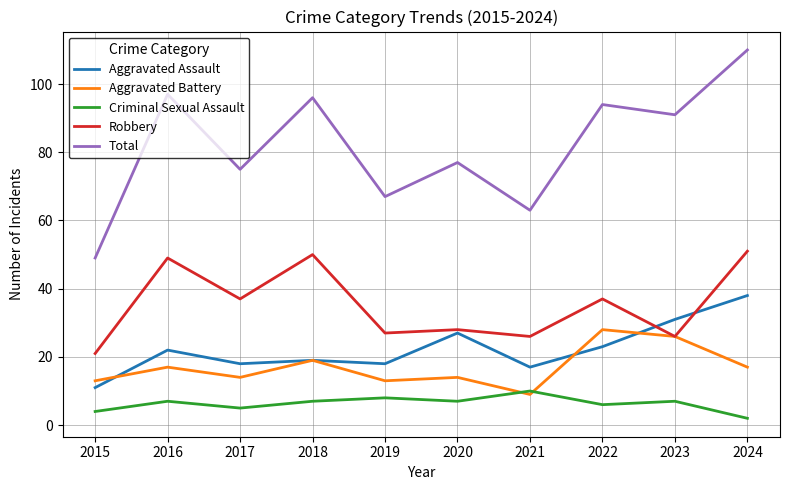

How many values in the Aggravated Assault series are below 22?

5